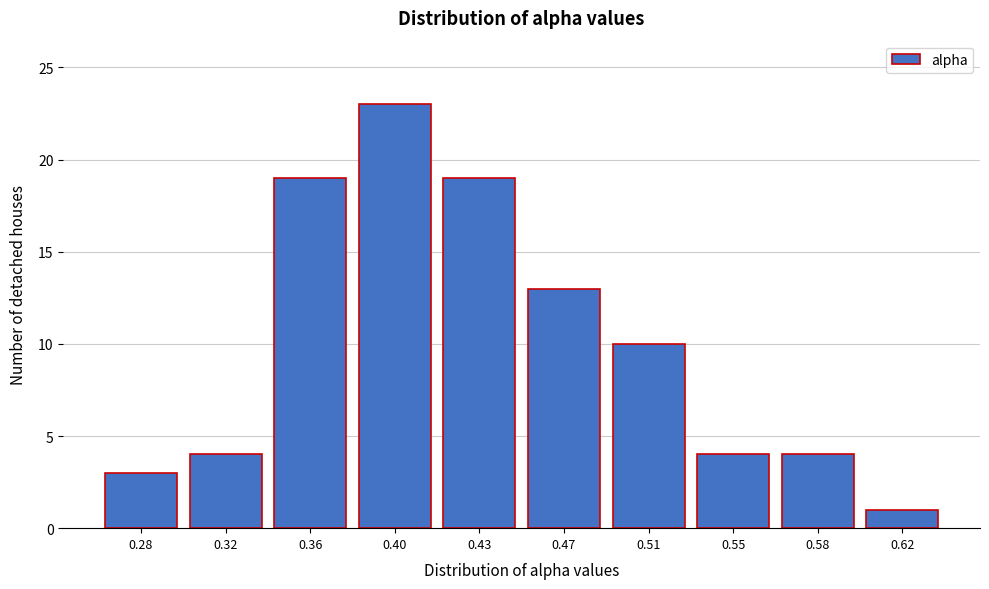

Reading right to left, list all the values displayed in this chart.

1	4	4	10	13	19	23	19	4	3